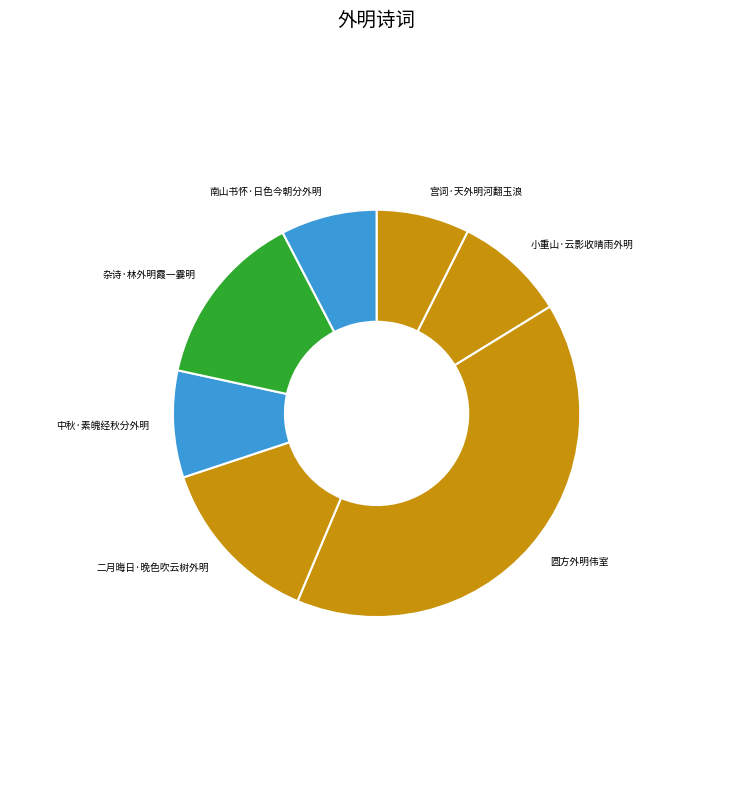

What is the largest slice in the pie chart?

圆方外明伟室